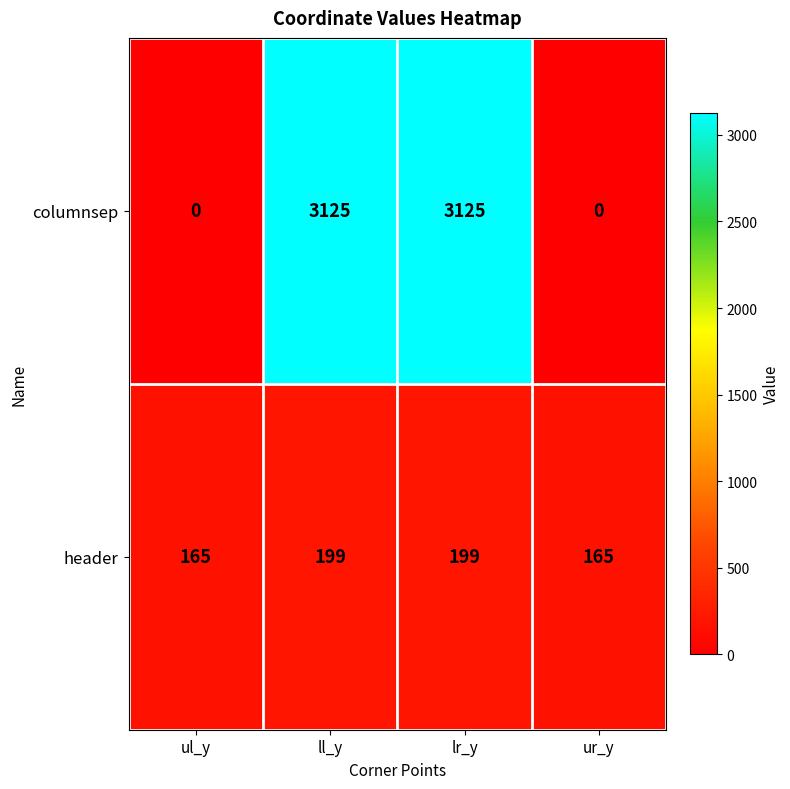

What is the maximum value shown in the chart?

3125